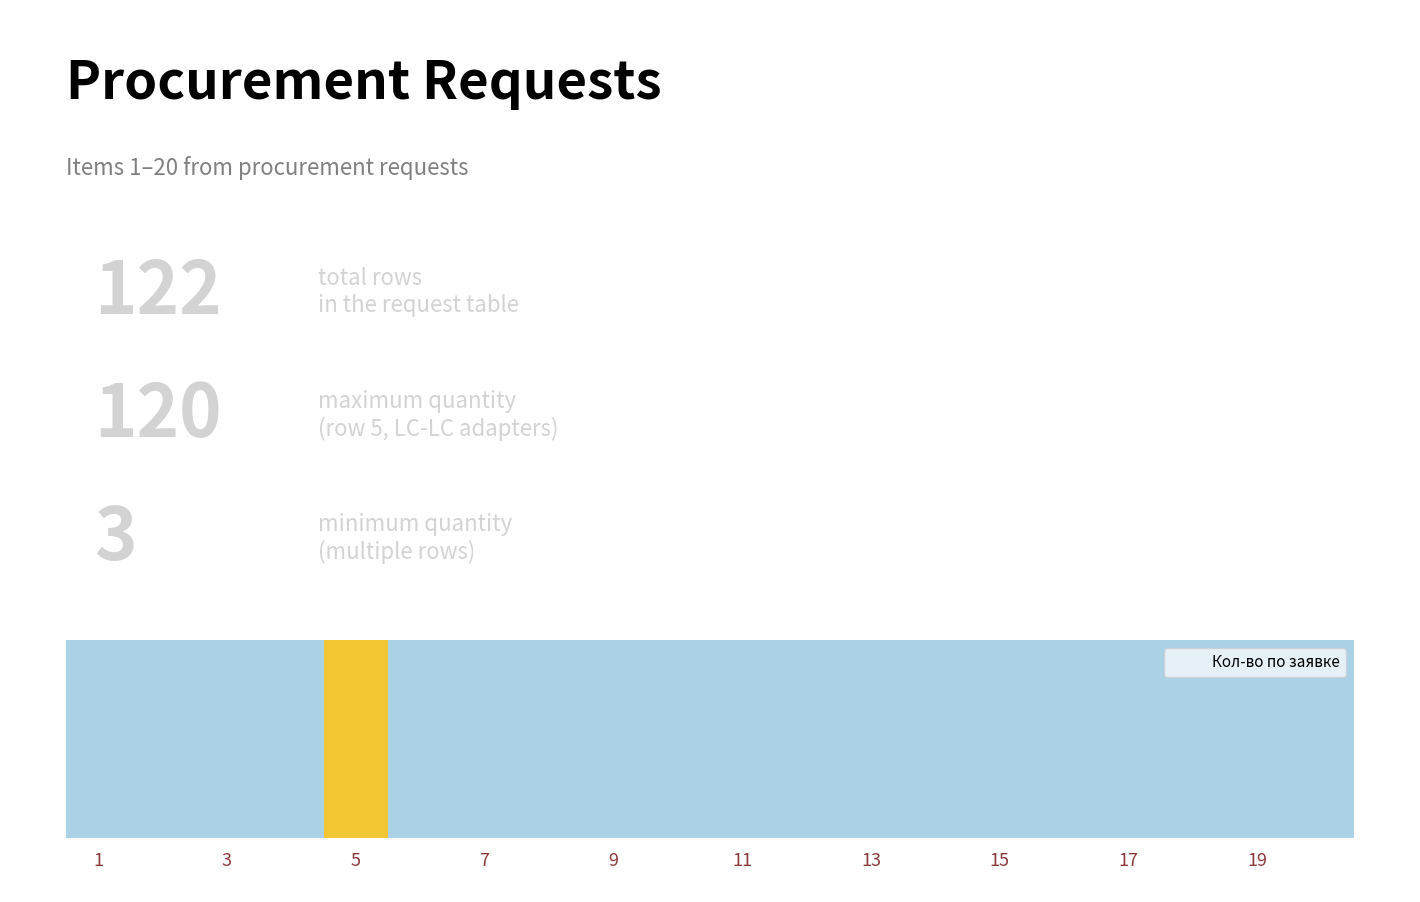

What is the difference between the values at 20 and 19?

10